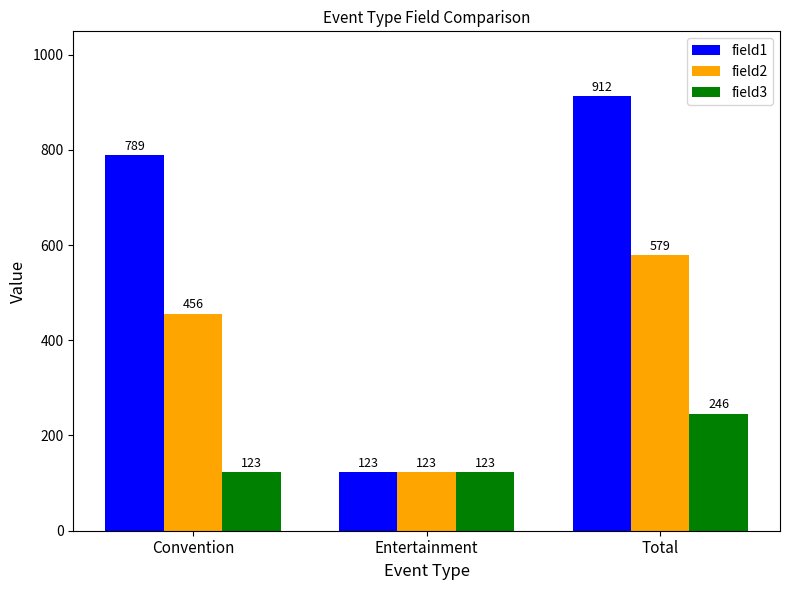

True or false: field3 has a value of 43 at Convention.

False